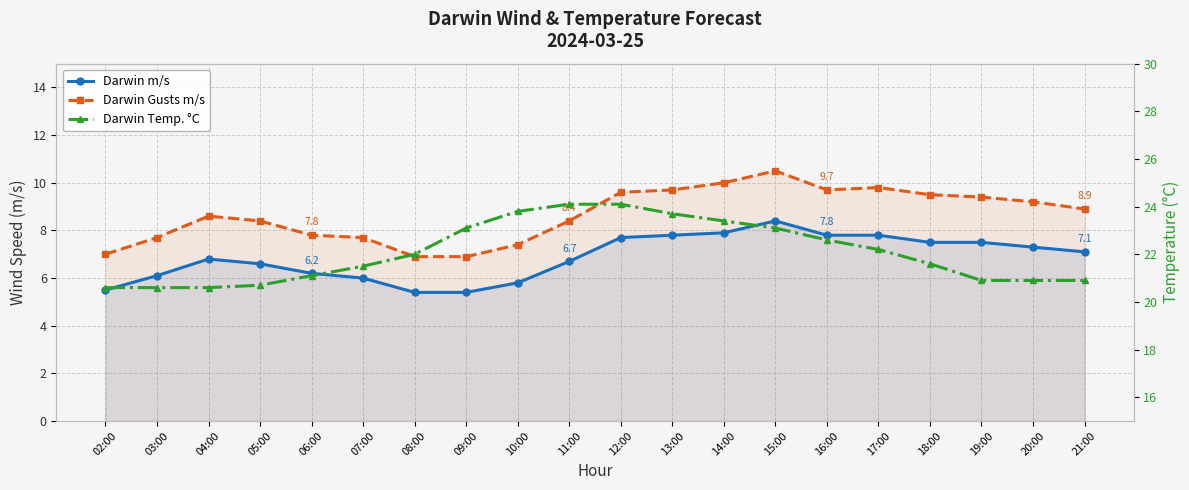

True or false: Darwin Temp. °C and Darwin m/s cross at least once.

False